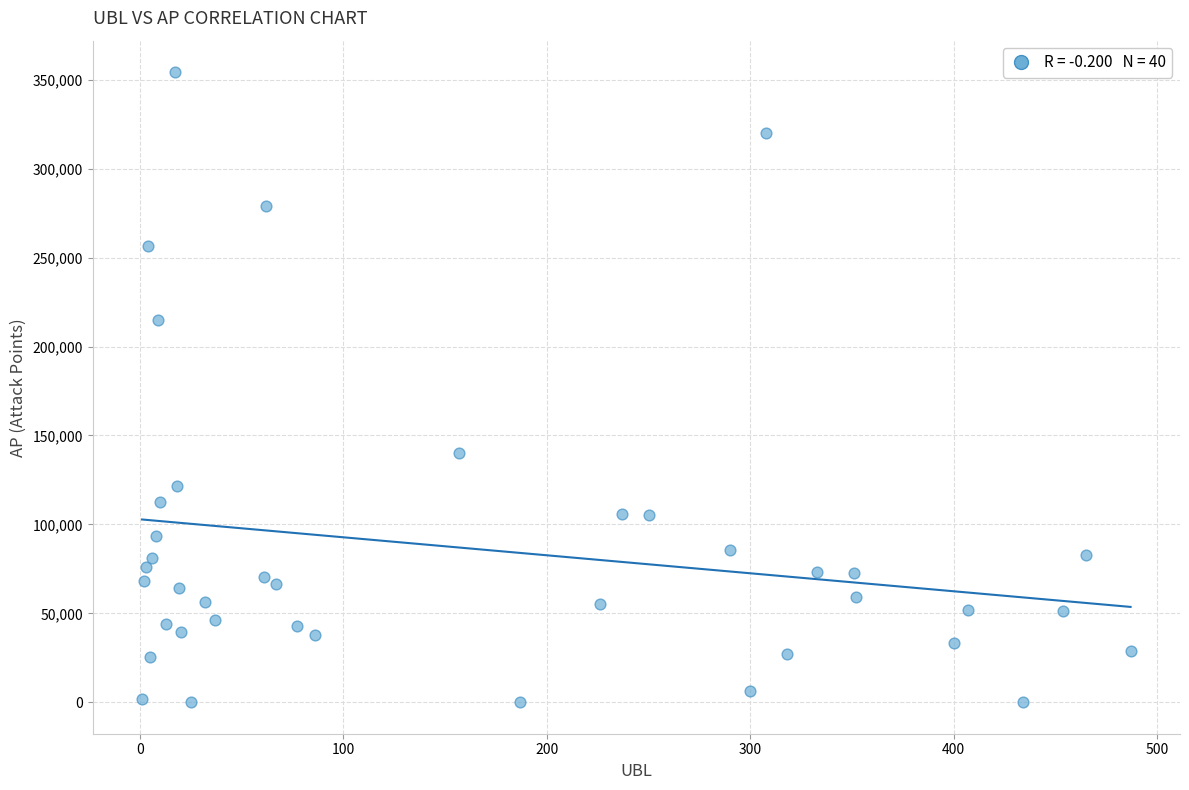

What is the range of Y values (max minus min)?

354290